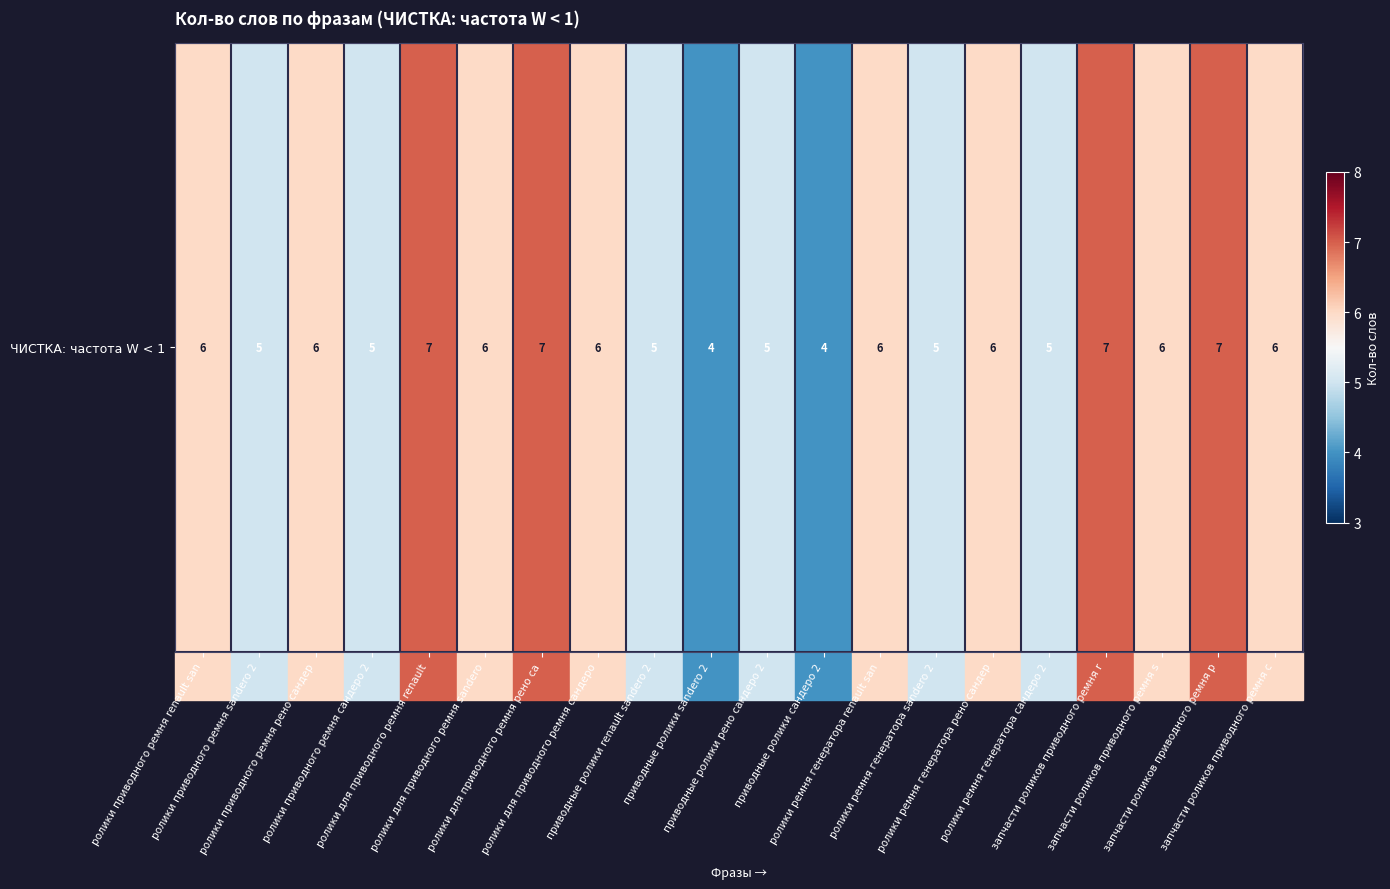

At which category does the chart reach its peak across all series?

ролики для приводного ремня renault